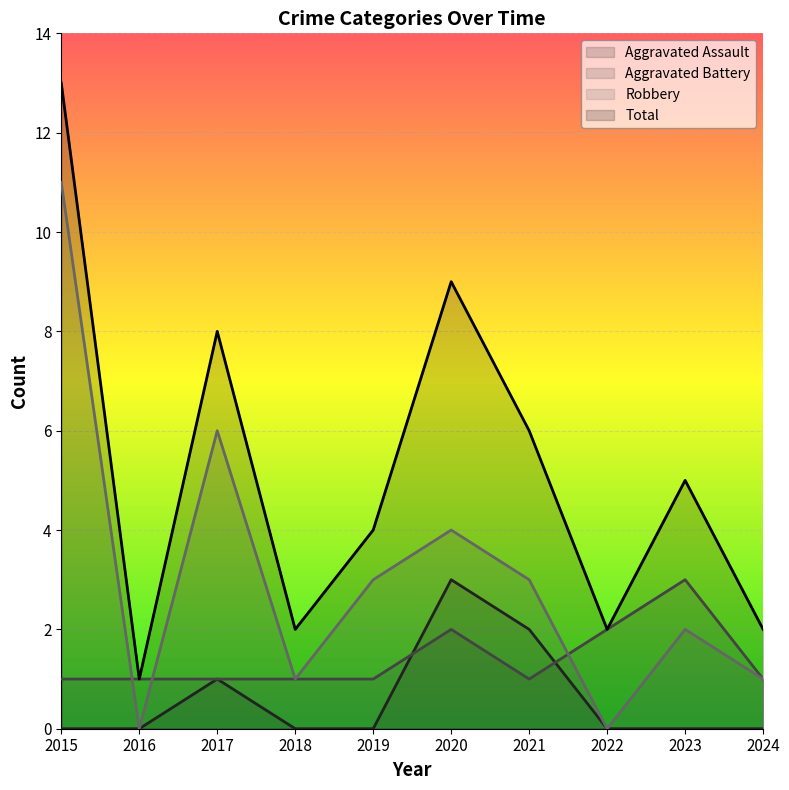

What are all the series names shown in the legend?

Aggravated Assault, Aggravated Battery, Robbery, Total